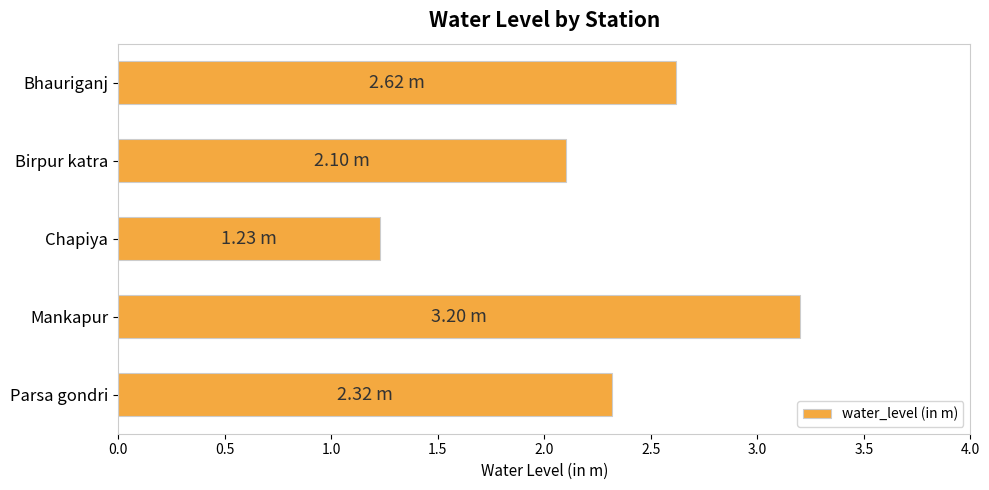

At which label is the value closest to 2?

Birpur katra